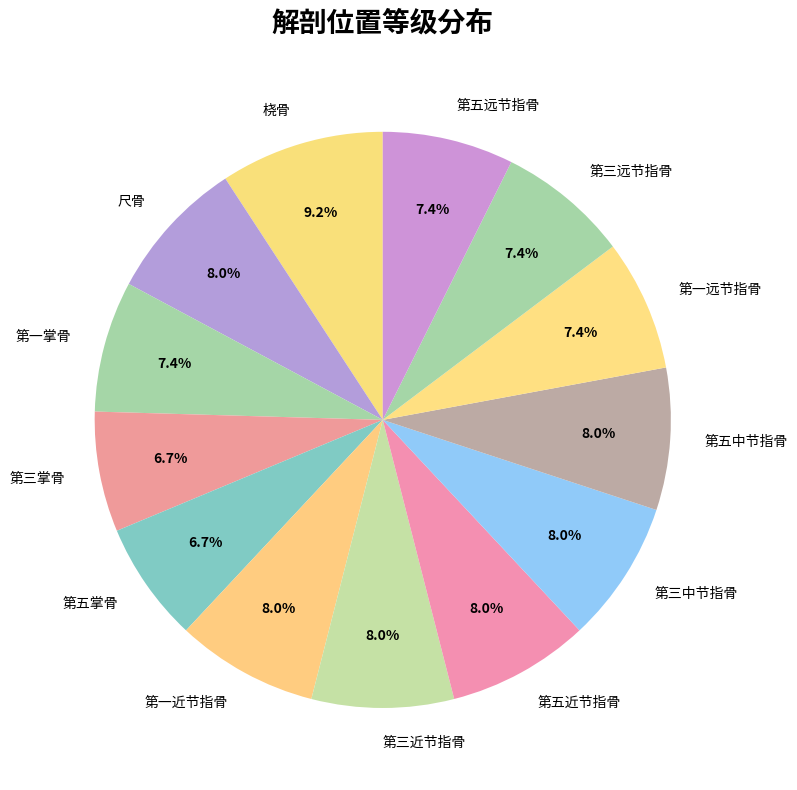

What percentage is the 第五远节指骨 slice, to the nearest percent?

7%